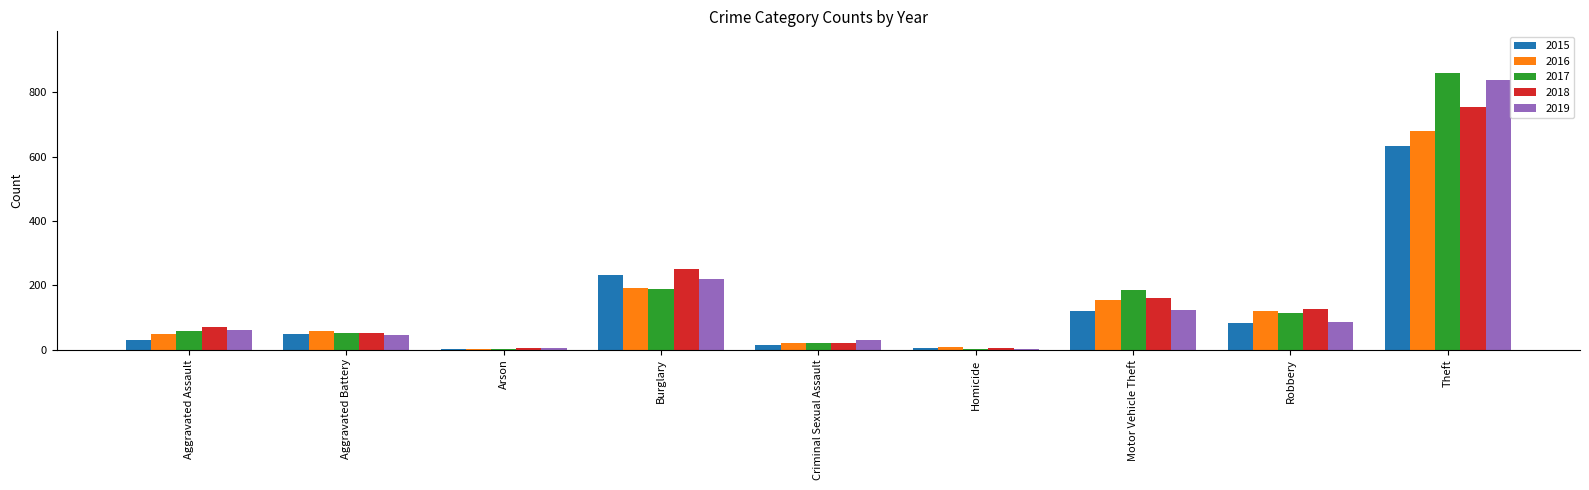

What is the highest value of the 2016 series?

681